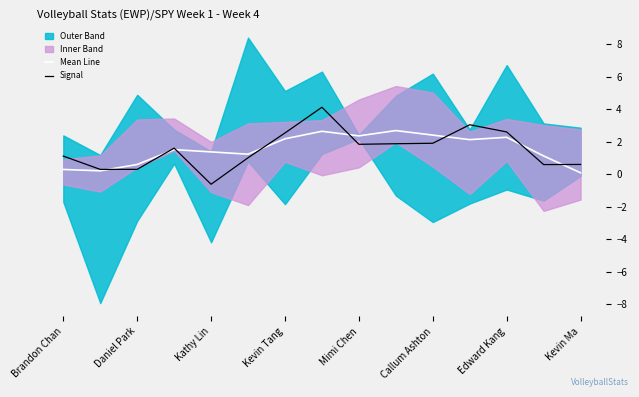

The Signal series shows 1.9 at 9. True or false?

True